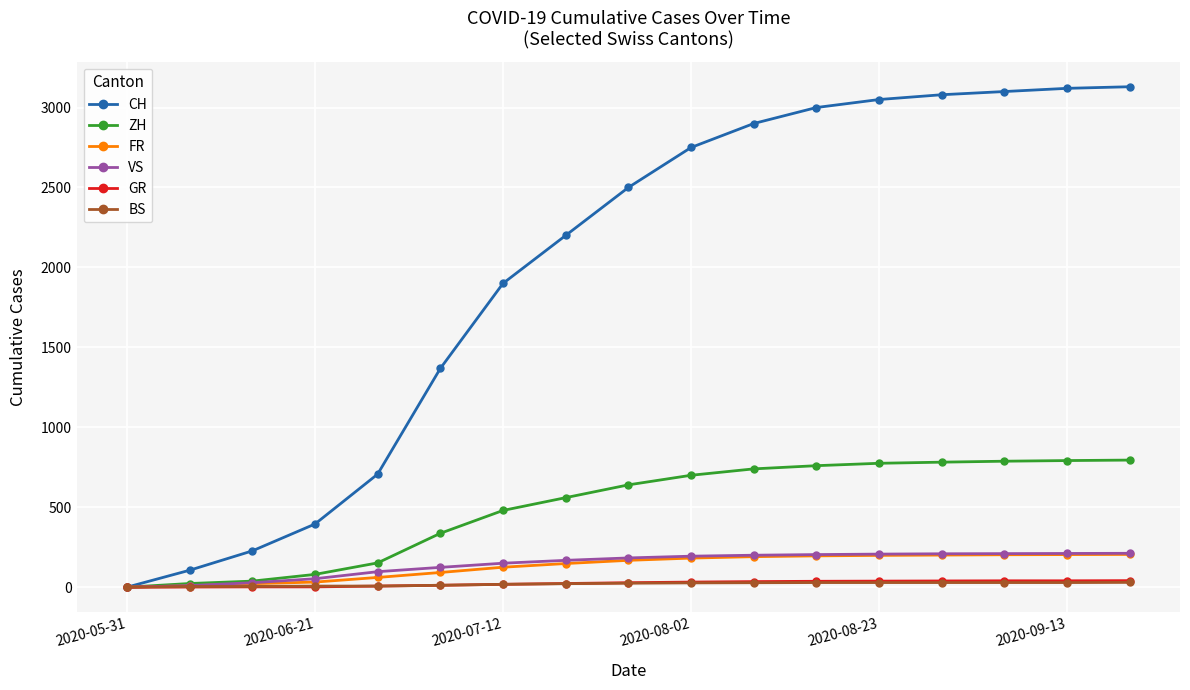

Which series has the largest total across all categories?

CH